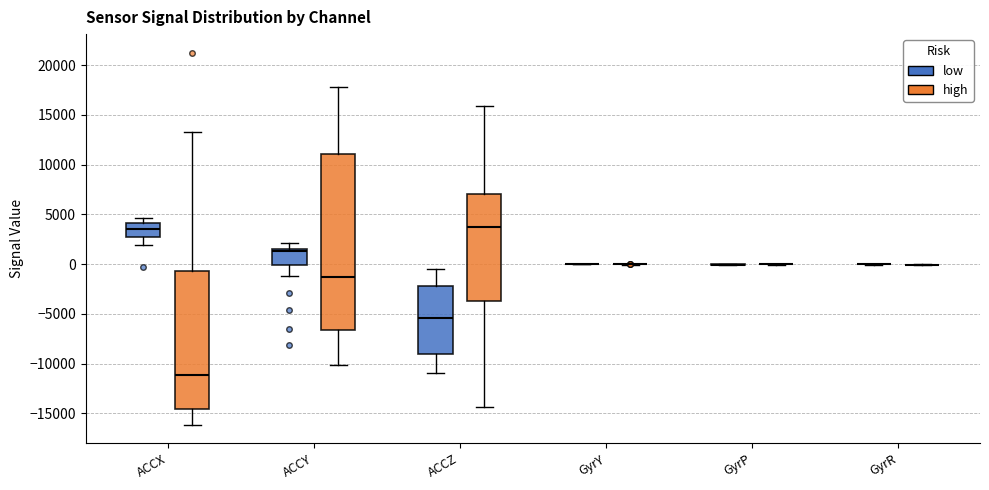

Reading left to right, transcribe this box plot: for each box, give where its median line is, the range the box spans, and where its two whiskers end, as read against the y-axis. The values are not printed on the chart, so give them approximately, as read against the axis.

ACCX (low): median 3500, box 2500 to 4000, whiskers 2000 to 4500
ACCX (high): median -11000, box -14500 to -500, whiskers -16000 to 13500
ACCY (low): median 1500 (just below the box's upper edge), box 0 to 1500, whiskers -1000 to 2000
ACCY (high): median -1500, box -6500 to 11000, whiskers -10000 to 18000
ACCZ (low): median -5500, box -9000 to -2000, whiskers -11000 to -500
ACCZ (high): median 3500, box -3500 to 7000, whiskers -14500 to 16000
GyrY (low): box collapsed to a line at 0, whiskers 0 to 0
GyrY (high): box collapsed to a line at 0, whiskers 0 to 0
GyrP (low): box collapsed to a line at 0, whiskers 0 to 0
GyrP (high): box collapsed to a line at 0, whiskers 0 to 0
GyrR (low): box collapsed to a line at 0, whiskers 0 to 0
GyrR (high): box collapsed to a line at 0, whiskers 0 to 0